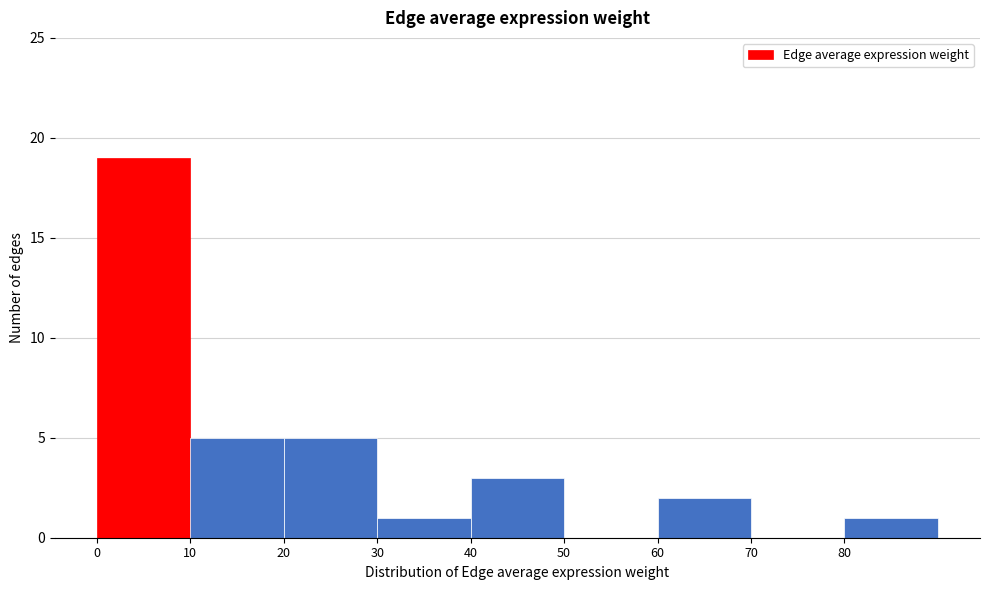

Reading left to right, transcribe this chart: for each bar, give the range it covers on the x-axis and its height. The values are not printed on the chart, so give them approximately, as read against the axis.

0 to 10: 19
10 to 20: 5
20 to 30: 5
30 to 40: 1
40 to 50: 3
50 to 60: 0
60 to 70: 2
70 to 80: 0
80 to 90: 1